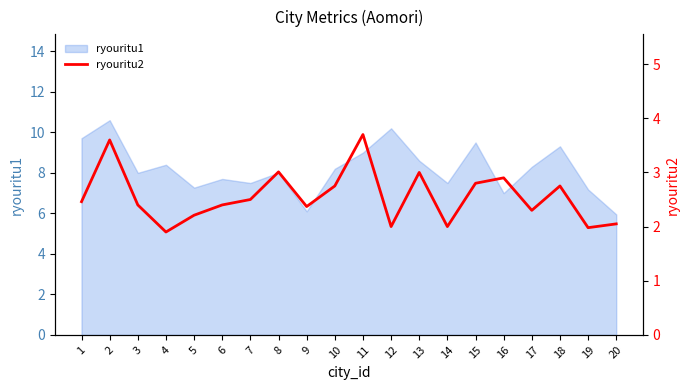

Reading left to right, transcribe all the data shown in this chart.

1=2.5	2=3.6	3=2.4	4=1.9	5=2.2	6=2.4	7=2.5	8=3.0	9=2.4	10=2.8	11=3.7	12=2.0	13=3.0	14=2.0	15=2.8	16=2.9	17=2.3	18=2.8	19=2.0	20=2.0